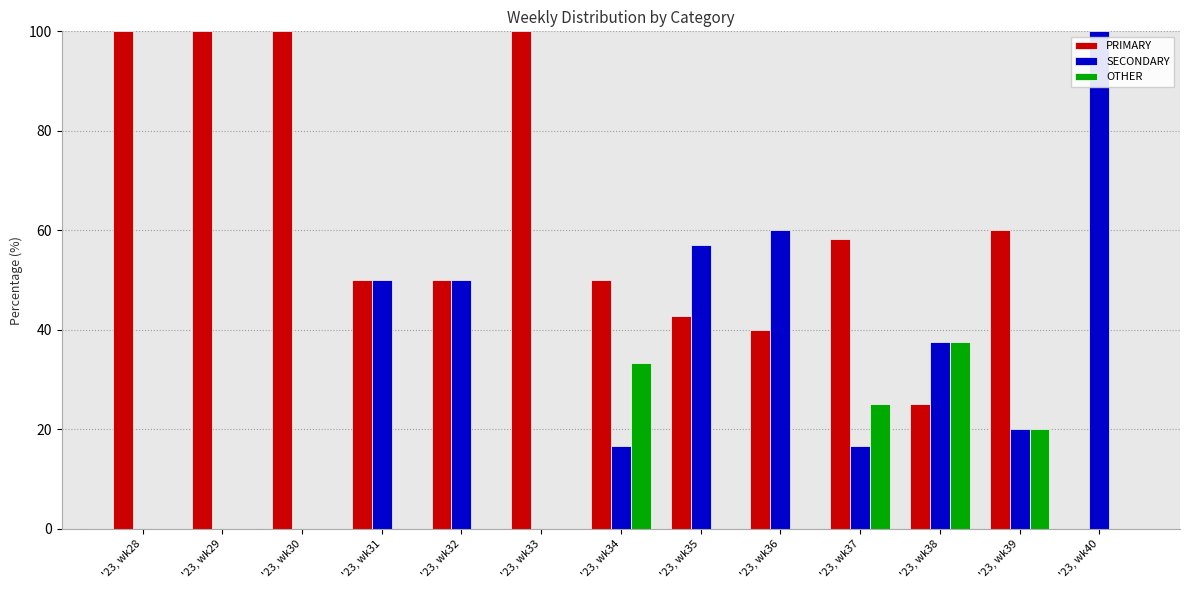

What is the sum of all PRIMARY values?

776.2